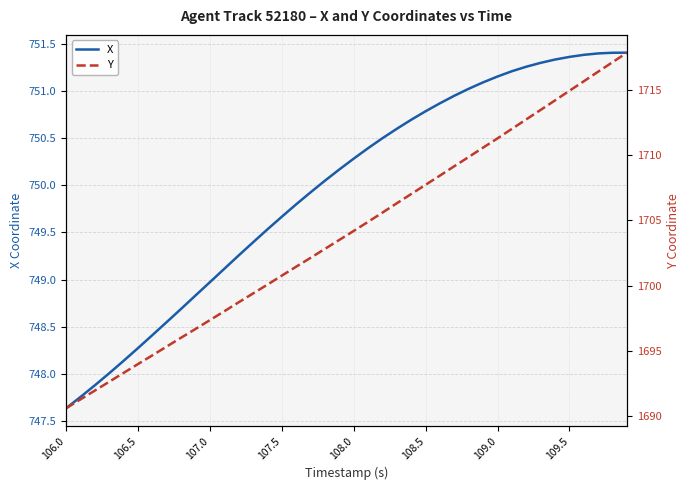

Is the value of X at 27 greater than the value of Y at 11?

No